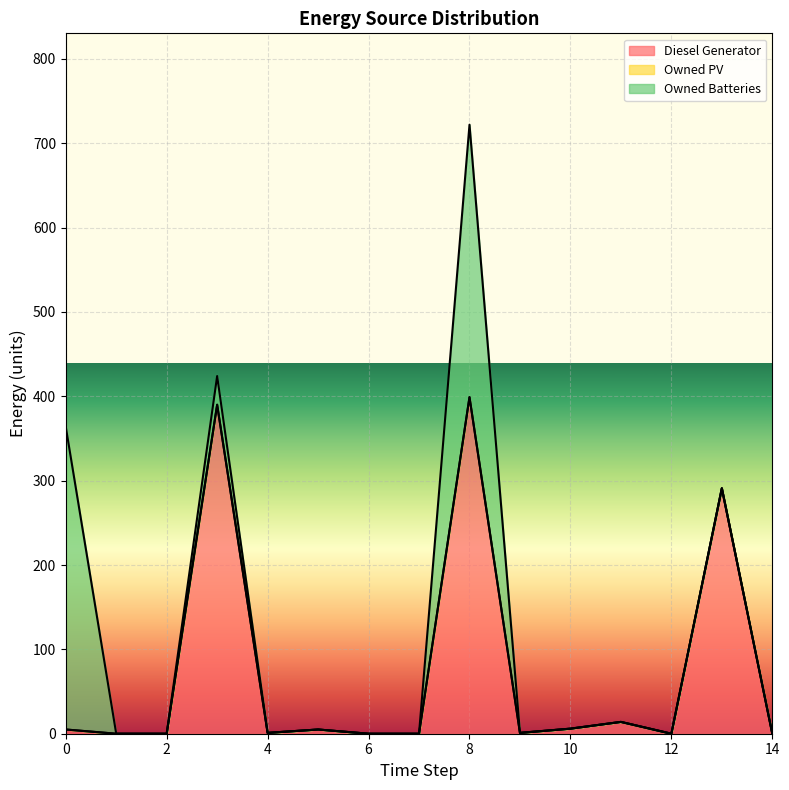

What is the value of the Owned Batteries point at the 1st from the left?

359